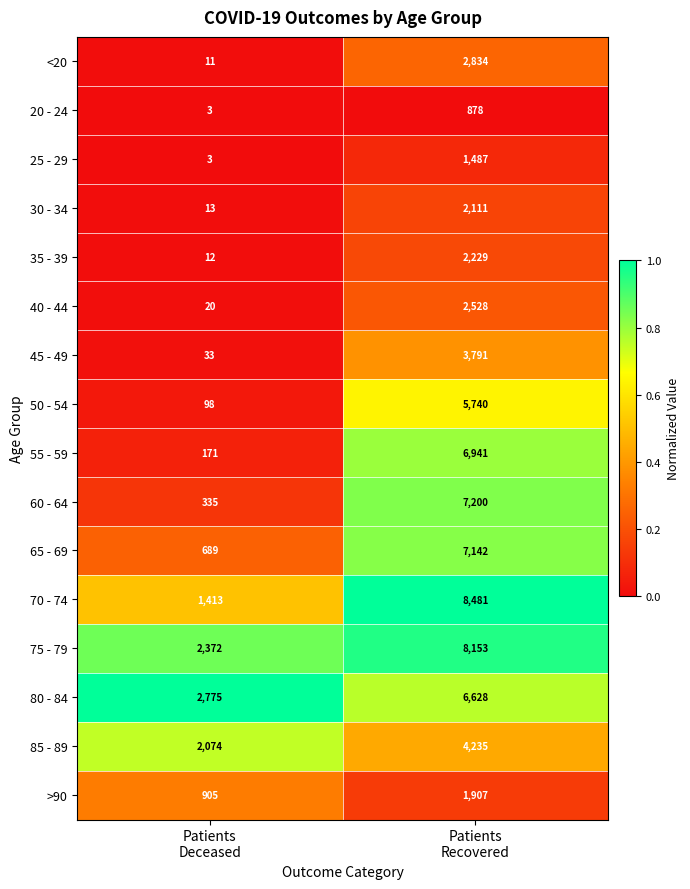

Which series has the largest range (max minus min)?

70 - 74